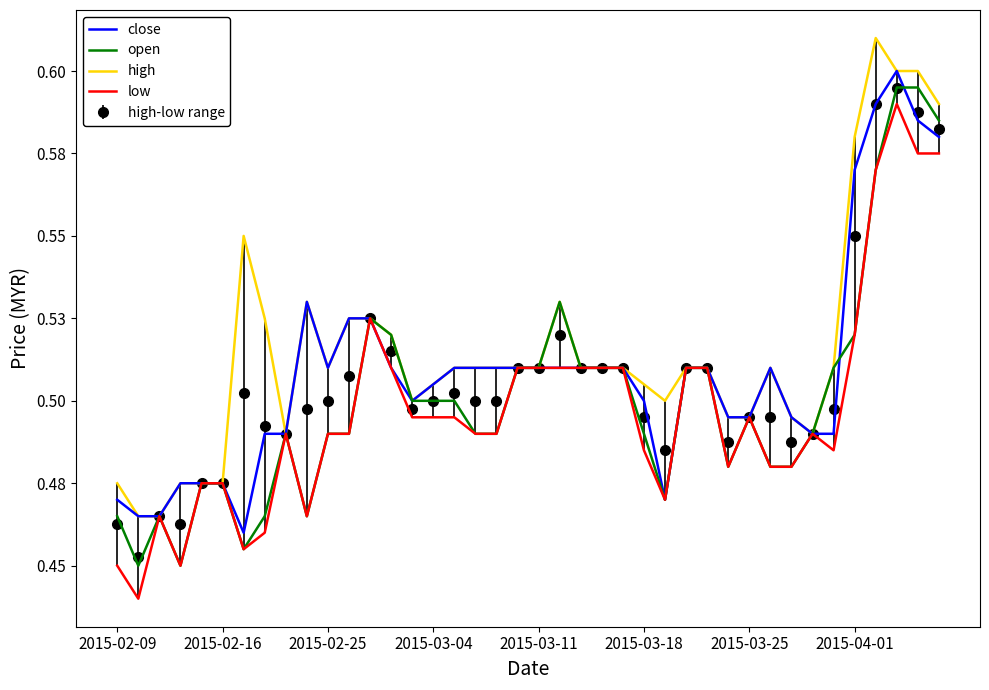

What is the average value of the open series?

0.5